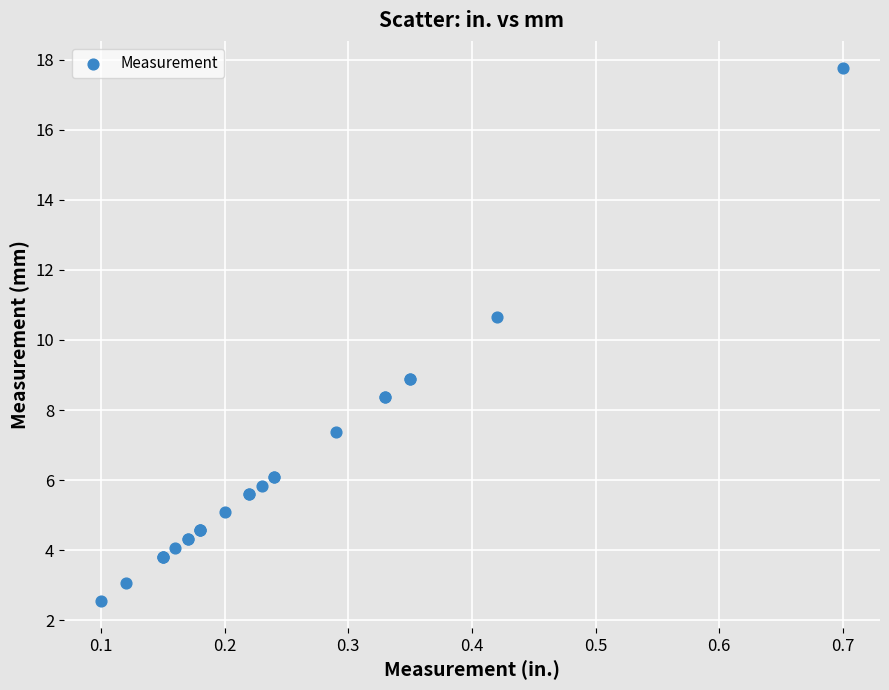

What Y value in the scatter plot is closest to 10?

10.7